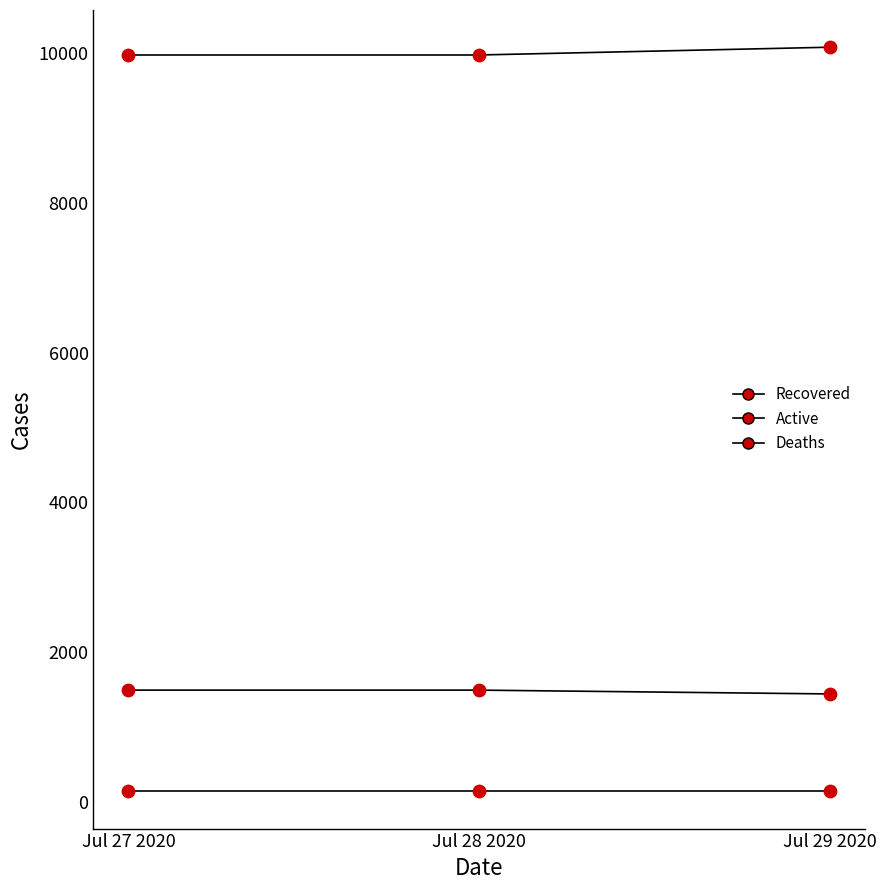

Is this an area chart (filled region under the line)?

No